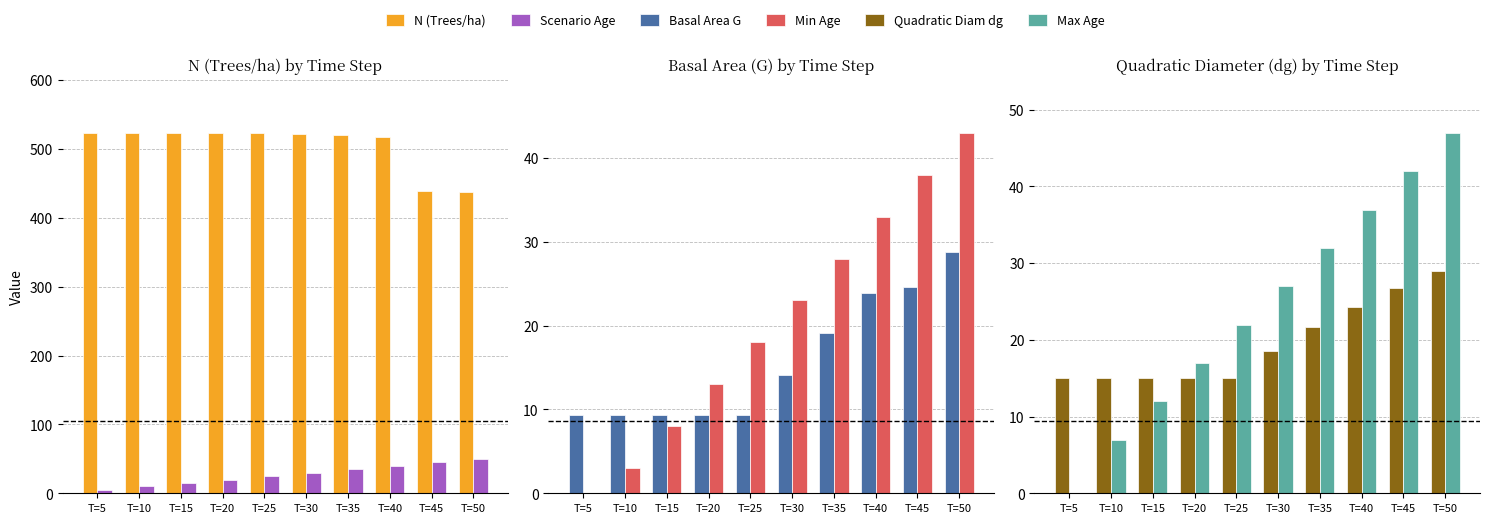

Rank the series at T=25 from lowest to highest value.

G, dg, Edad_minima, Edad_maxima, Edad_de_escenario, N